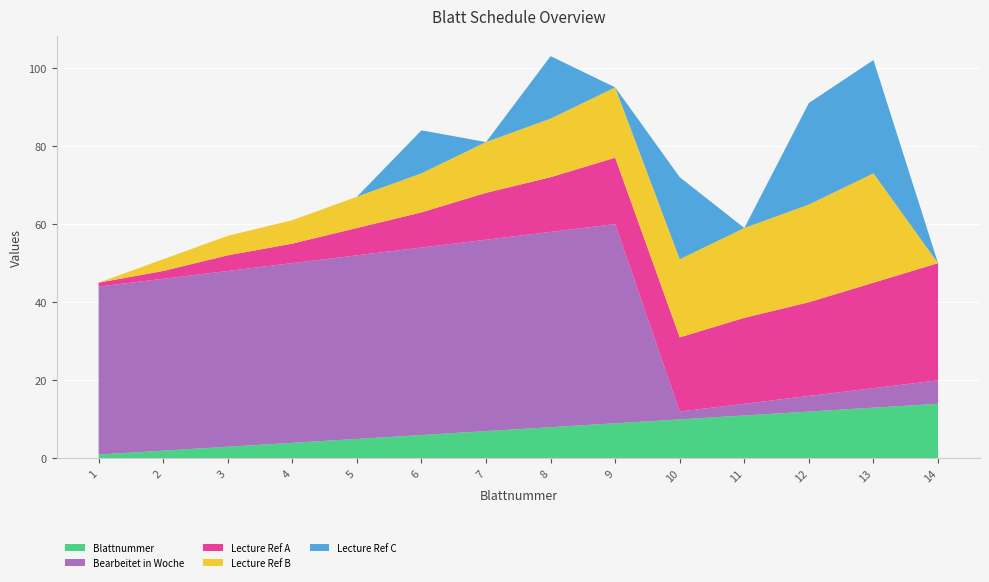

Reading right to left, extract all data points from this chart.

Blattnummer: 14	13	12	11	10	9	8	7	6	5	4	3	2	1
Bearbeitet in Woche: 6	5	4	3	2	51	50	49	48	47	46	45	44	43
Lecture Ref A: 30	27	24	22	19	17	14	12	9	7	5	4	2	1
Lecture Ref B: 0	28	25	23	20	18	15	13	10	8	6	5	3	0
Lecture Ref C: 0	29	26	0	21	0	16	0	11	0	0	0	0	0